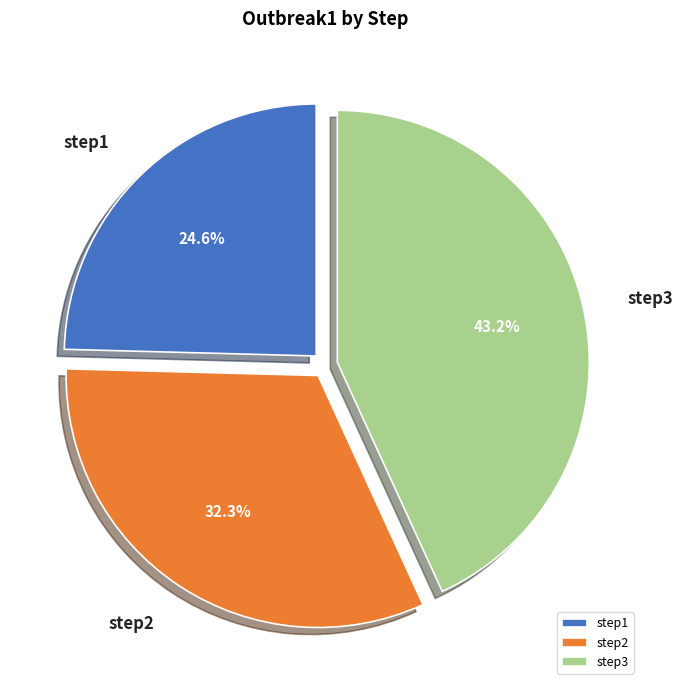

How many slices are in this pie chart?

3